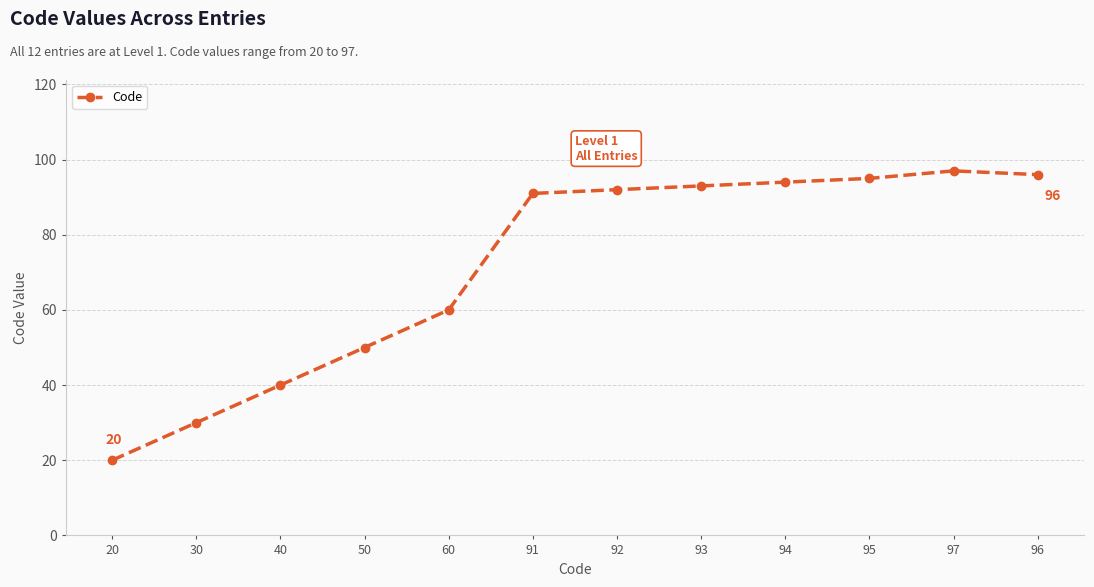

What is the difference between the maximum and minimum values?

77